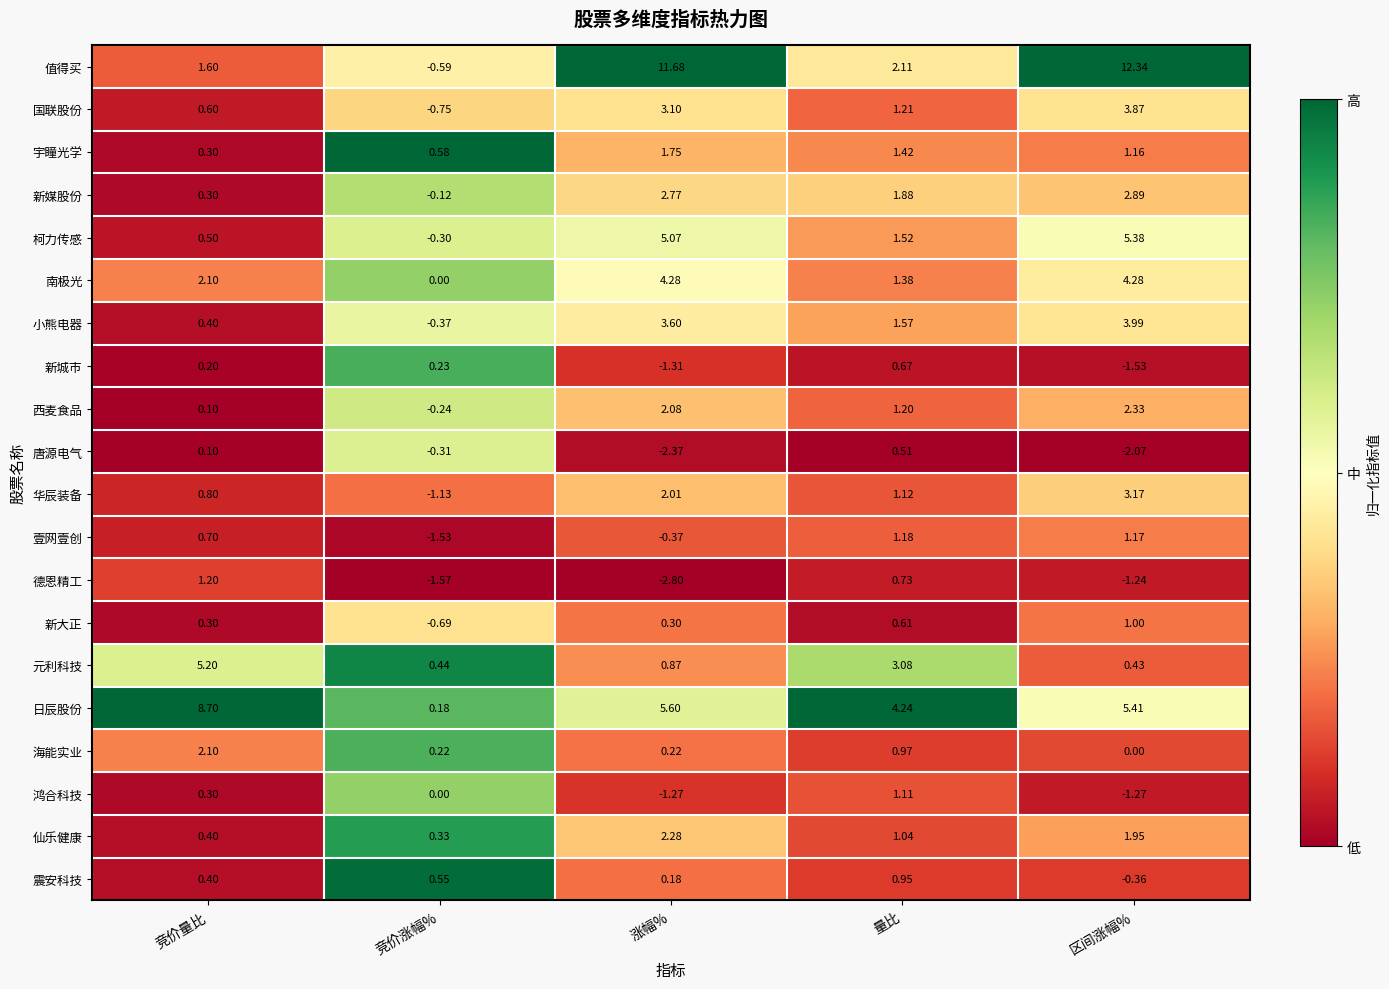

Which series has the largest range (max minus min)?

值得买